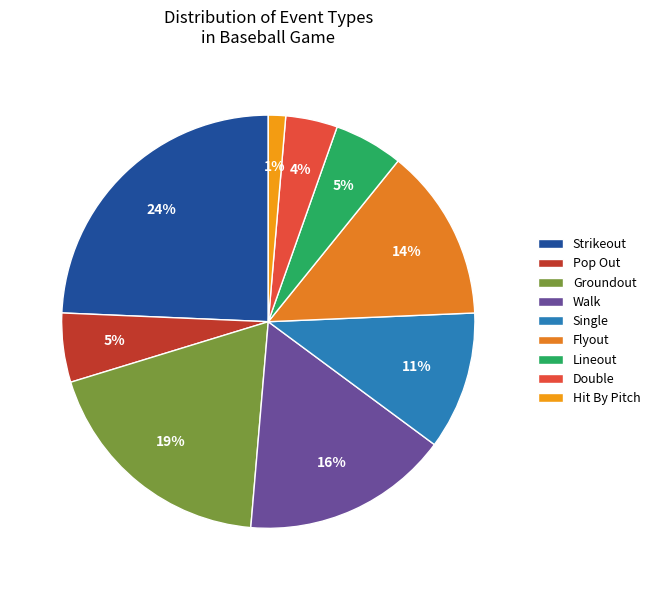

Do Walk and Pop Out together represent more than half of the pie?

No